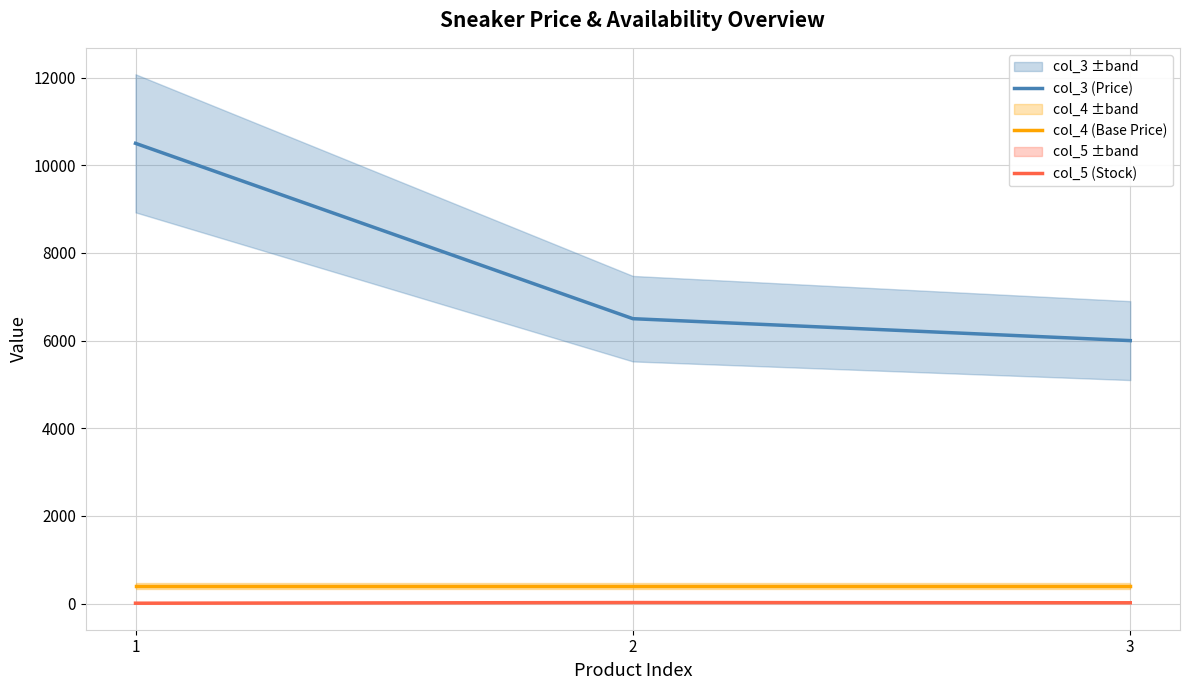

What is the sum of the col_5 (Stock) values at 1 and 3?

30